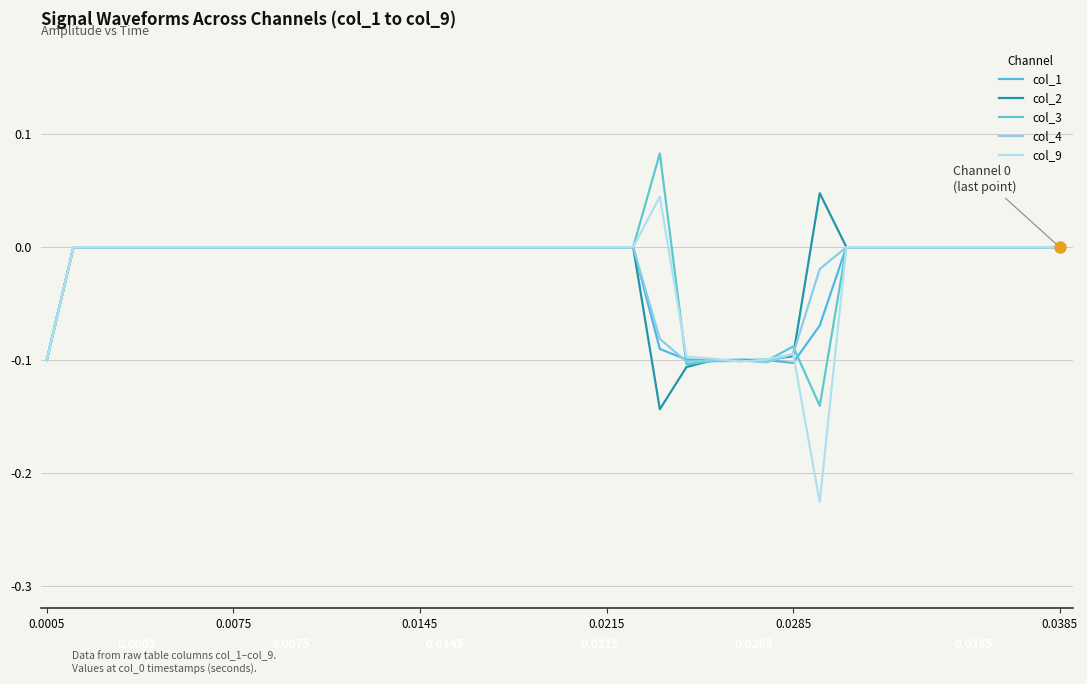

Does the chart display data point markers on the line(s)?

No